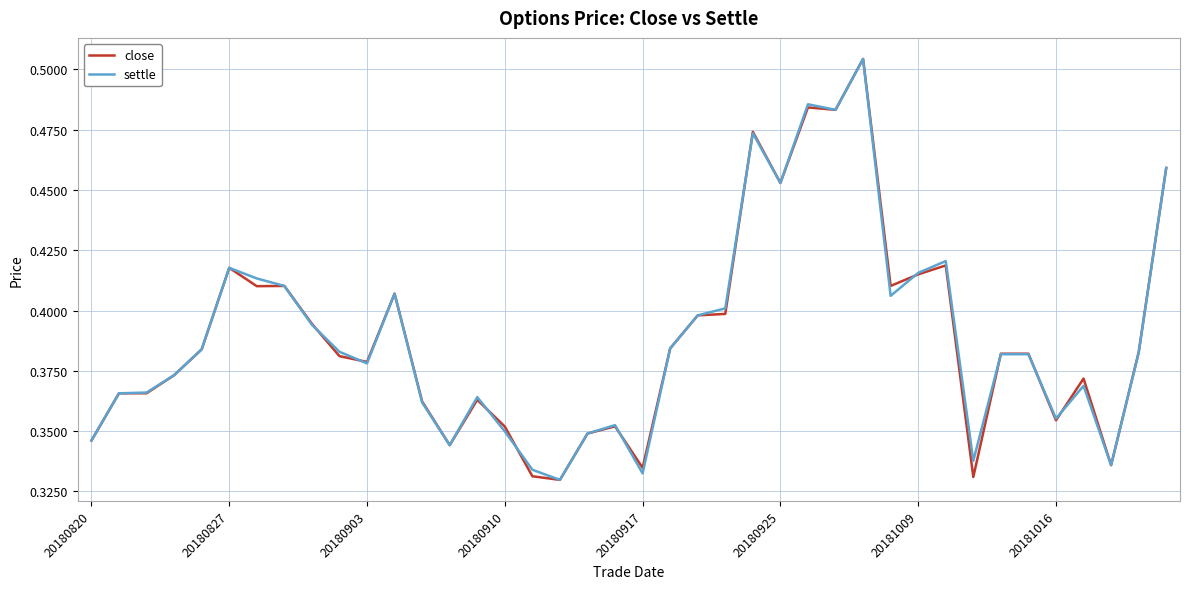

What is the sum of all close values?

15.6